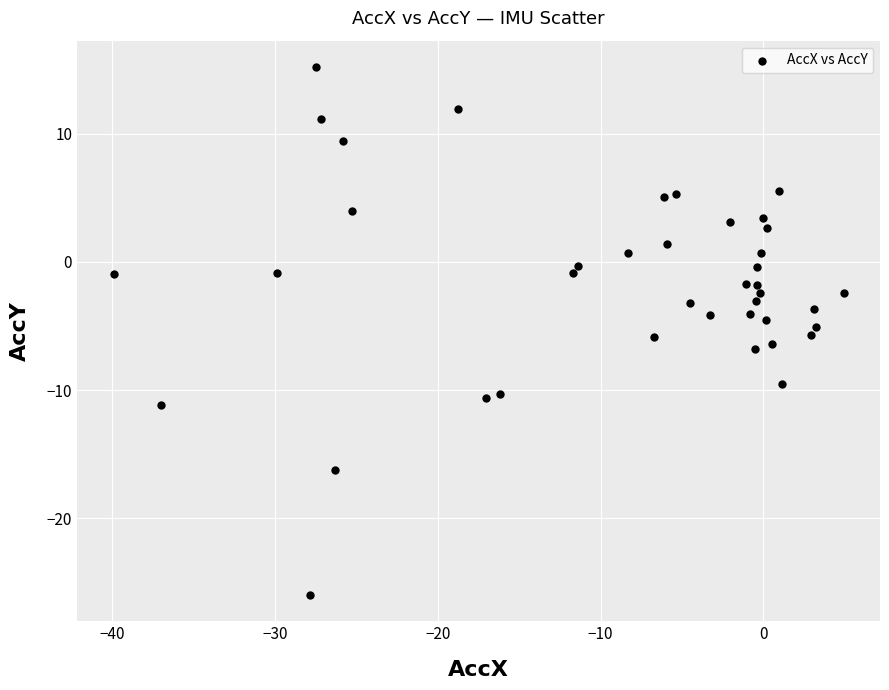

What is the range of X values (max minus min)?

44.8